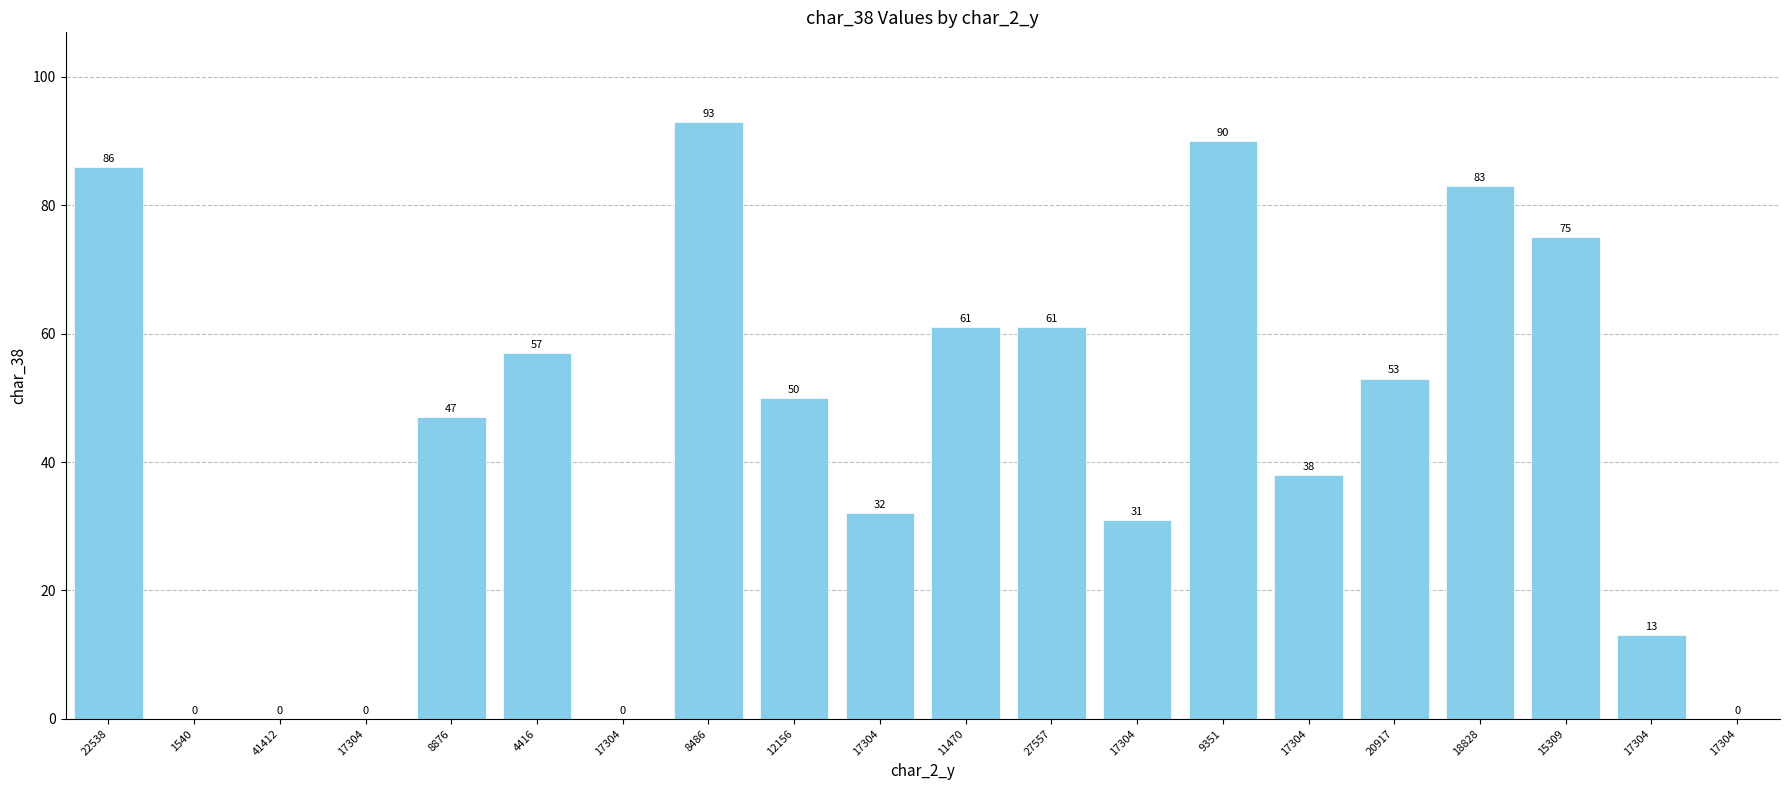

Reading right to left, what are all the values shown in this chart?

0	13	75	83	53	38	90	31	61	61	32	50	93	0	57	47	0	0	0	86